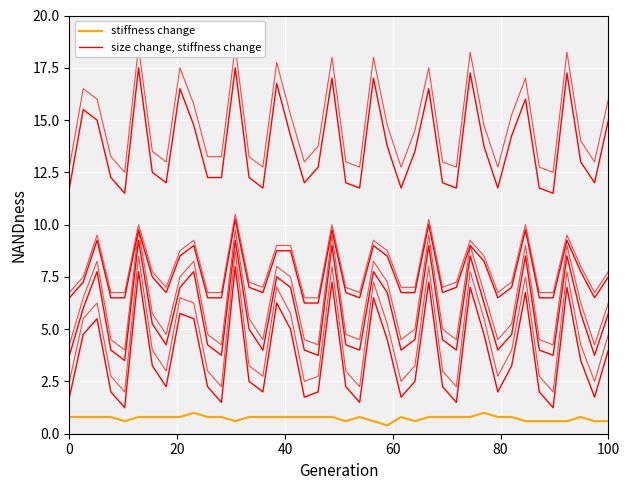

Reading left to right, extract all data points from this chart.

stiffness change: 0.8	0.8	0.8	0.8	0.6	0.8	0.8	0.8	0.8	1.0	0.8	0.8	0.6	0.8	0.8	0.8	0.8	0.8	0.8	0.8	0.6	0.8	0.6	0.4	0.8	0.6	0.8	0.8	0.8	0.8	1.0	0.8	0.8	0.6	0.6	0.6	0.6	0.8	0.6	0.6
size change, stiffness change: 6.5	7.2	9.2	6.5	6.5	9.8	7.5	6.8	8.5	9.0	6.5	6.5	10.2	7.0	6.8	8.8	8.8	6.2	6.2	9.8	6.8	6.5	9.0	8.5	6.8	6.8	10.0	6.8	7.0	9.0	8.2	6.5	7.0	9.8	6.5	6.5	9.2	7.8	6.5	7.5